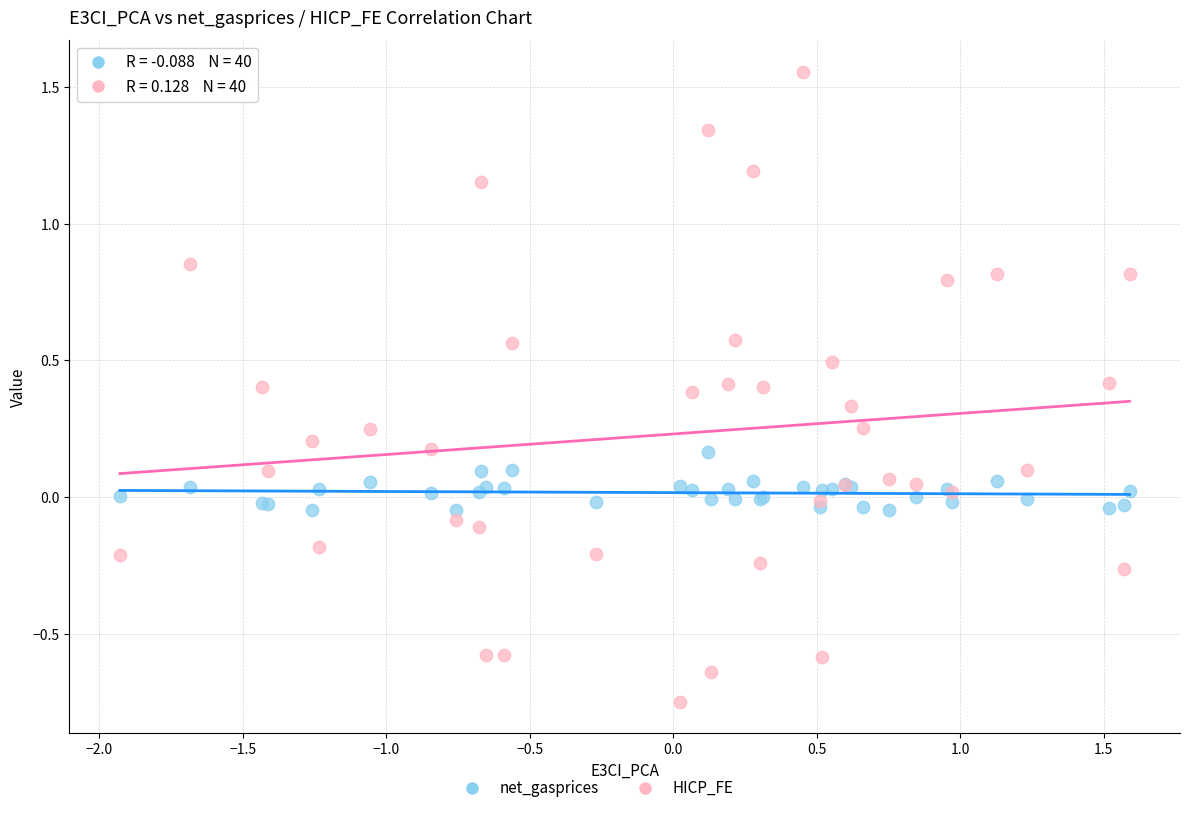

Which series has the widest spread of Y values?

HICP_FE